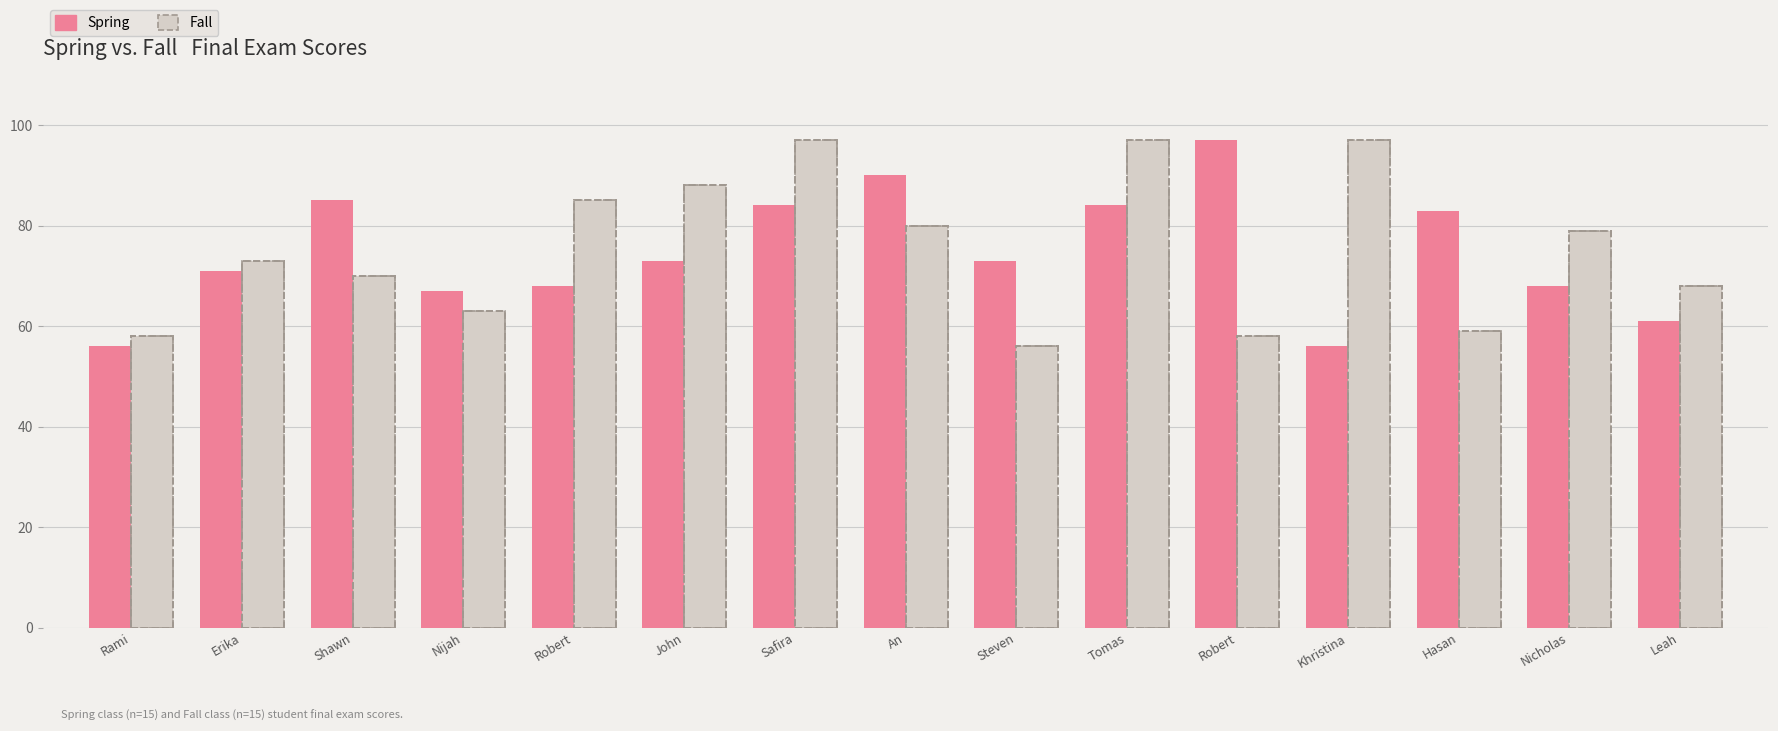

Between Nijah and Safira, which series saw the biggest shift?

Fall